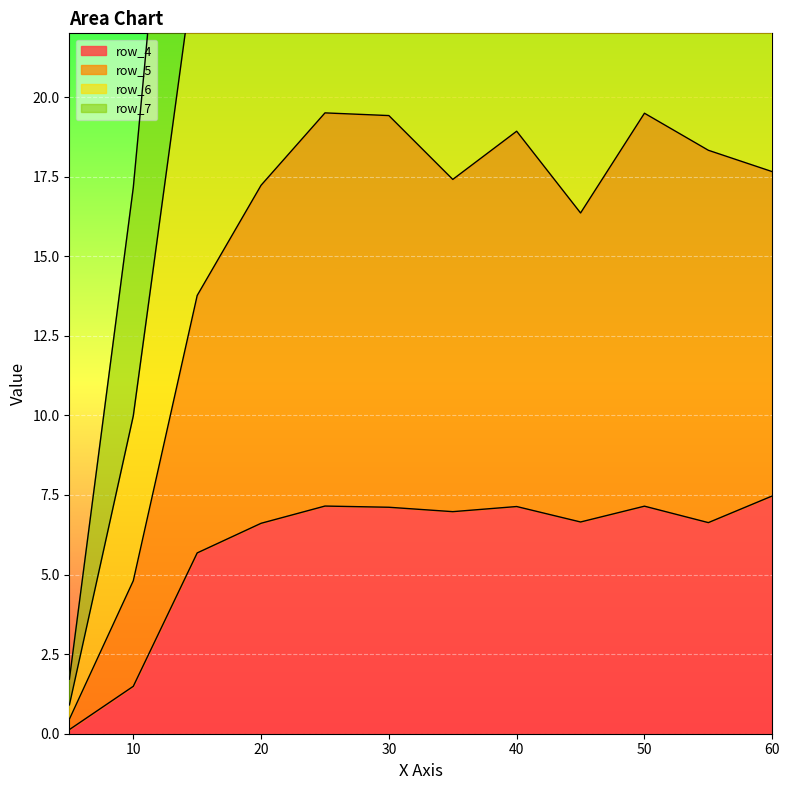

Reading left to right, extract all data points from this chart.

row_4: 0.1	1.5	5.7	6.6	7.2	7.1	7.0	7.1	6.7	7.1	6.6	7.5
row_5: 0.5	4.8	13.8	17.2	19.5	19.4	17.4	18.9	16.4	19.5	18.3	17.7
row_6: 0.9	10.0	24.8	30.0	34.5	35.7	32.0	33.3	31.2	35.2	32.2	32.1
row_7: 1.7	17.2	38.7	48.0	54.5	54.2	49.5	52.1	49.4	54.3	50.6	51.2